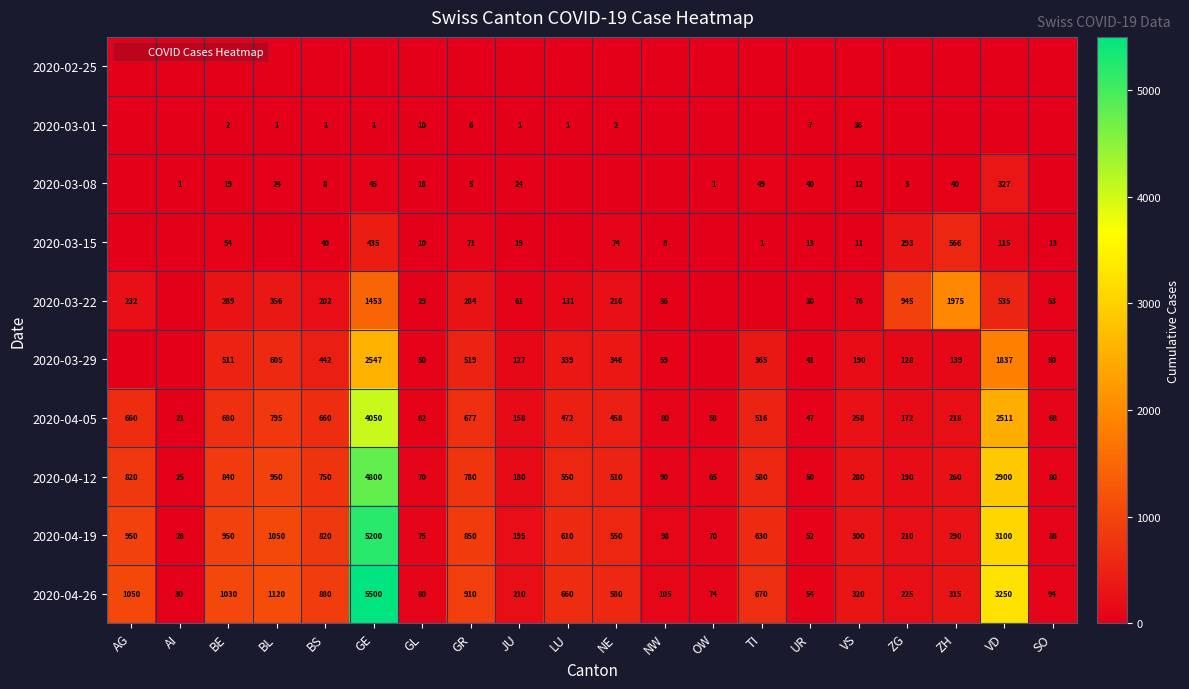

Which series has the largest total across all categories?

2020-04-26